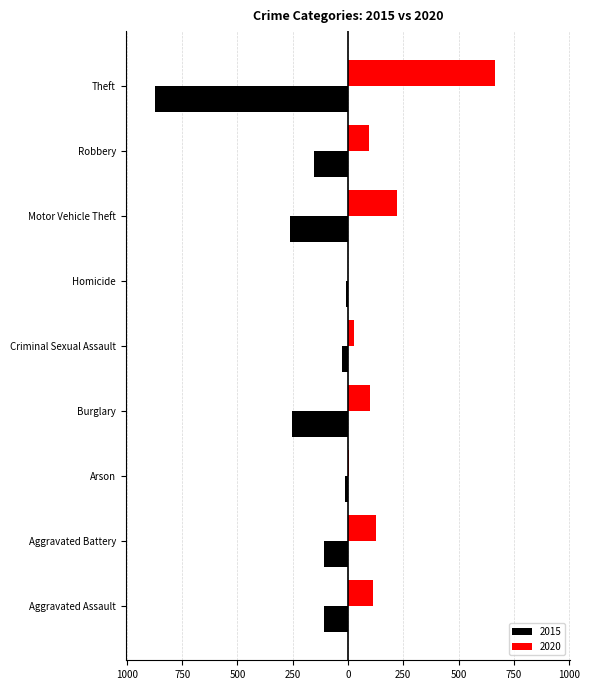

Which series has the largest range (max minus min)?

2015